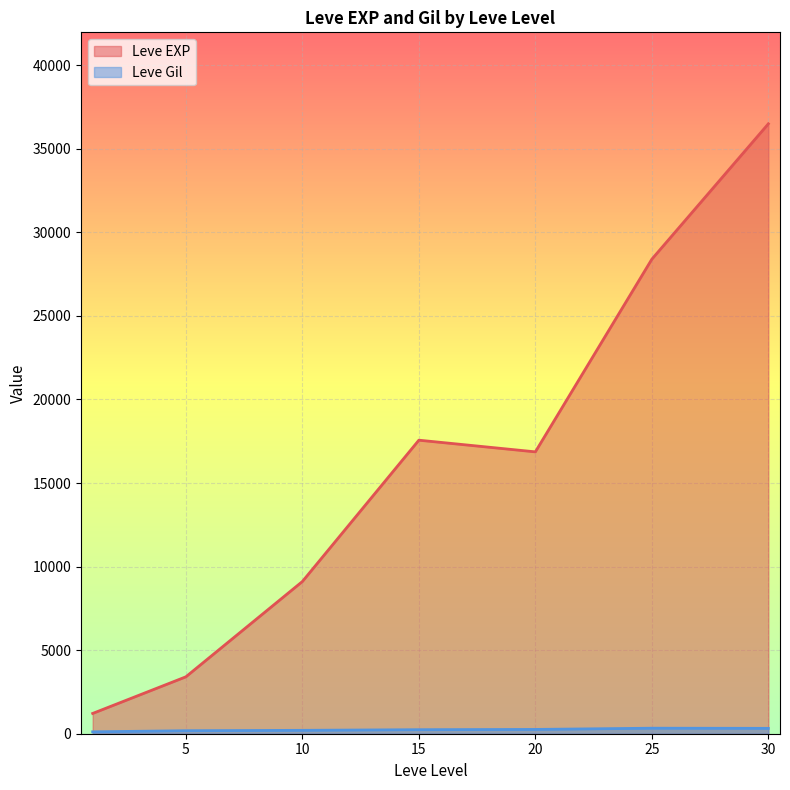

Which series has the largest total across all categories?

Leve EXP